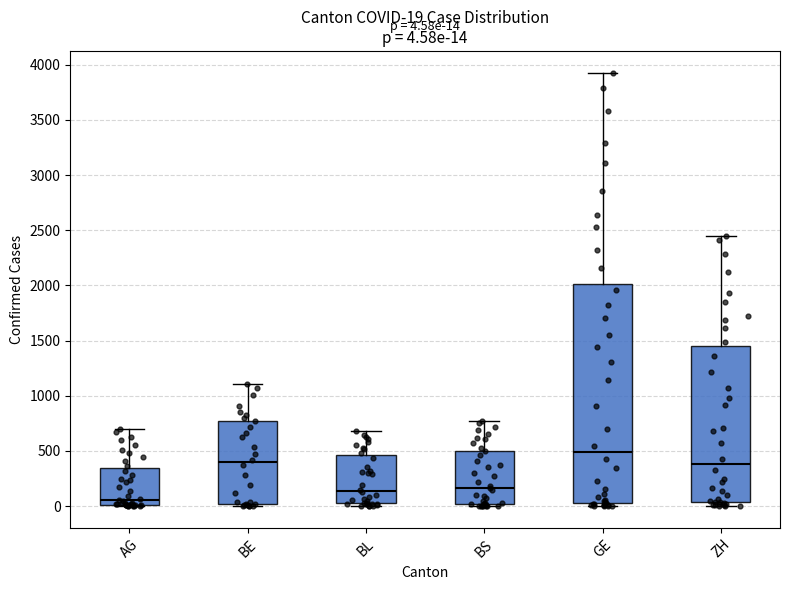

Which box has the highest median line?

GE